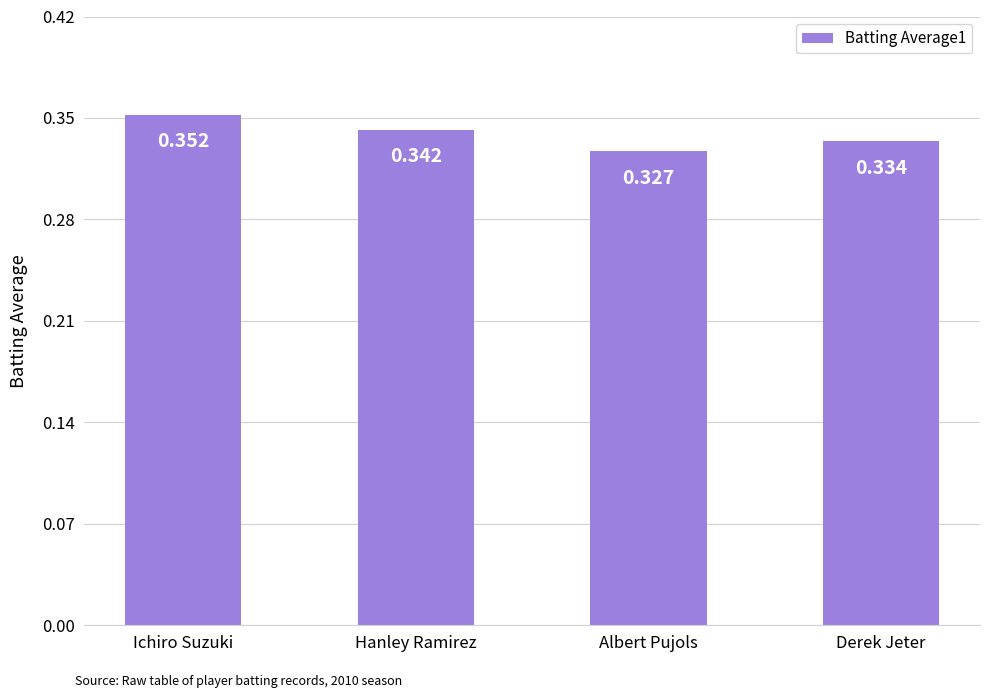

What is the sum of the values at Hanley Ramirez and Derek Jeter?

0.7